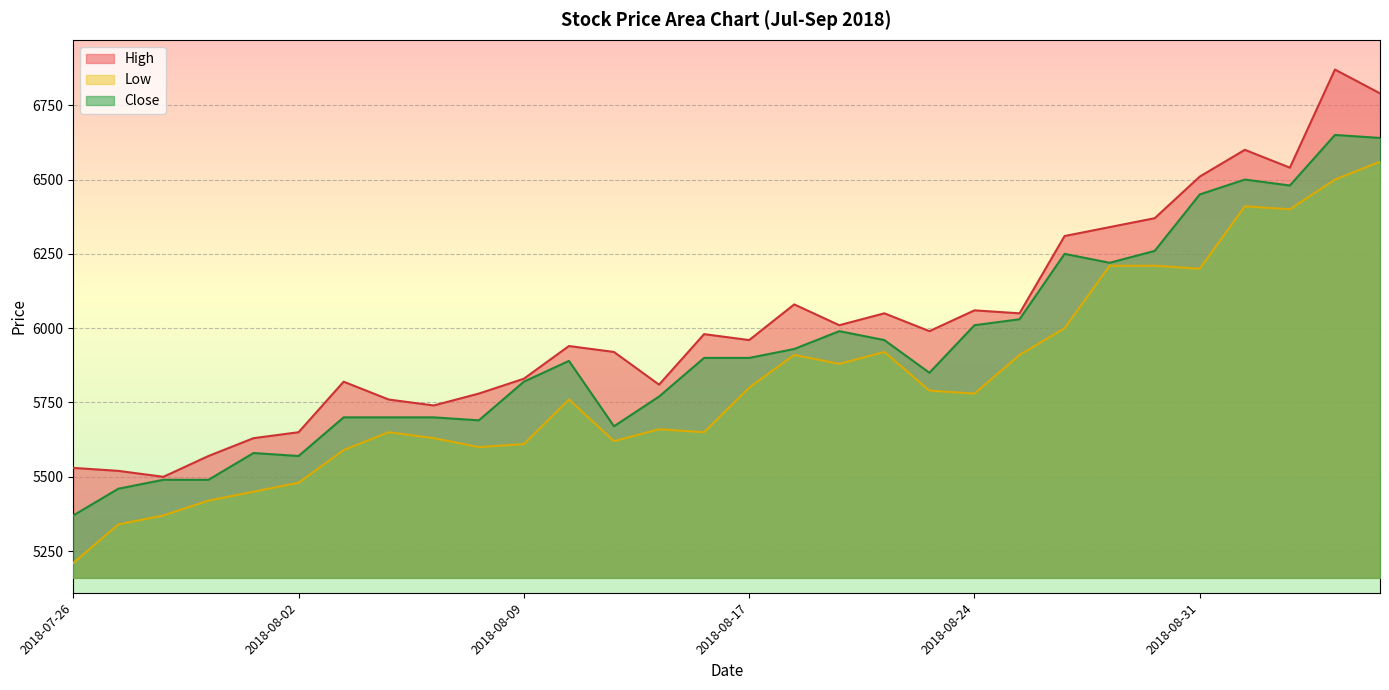

Reading left to right, list all the values displayed in this chart.

High: 2018-07-26=5530	2018-07-27=5520	2018-07-30=5500	2018-07-31=5570	2018-08-01=5630	2018-08-02=5650	2018-08-03=5820	2018-08-06=5760	2018-08-07=5740	2018-08-08=5780	2018-08-09=5830	2018-08-10=5940	2018-08-13=5920	2018-08-14=5810	2018-08-16=5980	2018-08-17=5960	2018-08-20=6080	2018-08-21=6010	2018-08-22=6050	2018-08-23=5990	2018-08-24=6060	2018-08-27=6050	2018-08-28=6310	2018-08-29=6340	2018-08-30=6370	2018-08-31=6510	2018-09-03=6600	2018-09-04=6540	2018-09-05=6870	2018-09-06=6790
Low: 2018-07-26=5210	2018-07-27=5340	2018-07-30=5370	2018-07-31=5420	2018-08-01=5450	2018-08-02=5480	2018-08-03=5590	2018-08-06=5650	2018-08-07=5630	2018-08-08=5600	2018-08-09=5610	2018-08-10=5760	2018-08-13=5620	2018-08-14=5660	2018-08-16=5650	2018-08-17=5800	2018-08-20=5910	2018-08-21=5880	2018-08-22=5920	2018-08-23=5790	2018-08-24=5780	2018-08-27=5910	2018-08-28=6000	2018-08-29=6210	2018-08-30=6210	2018-08-31=6200	2018-09-03=6410	2018-09-04=6400	2018-09-05=6500	2018-09-06=6560
Close: 2018-07-26=5370	2018-07-27=5460	2018-07-30=5490	2018-07-31=5490	2018-08-01=5580	2018-08-02=5570	2018-08-03=5700	2018-08-06=5700	2018-08-07=5700	2018-08-08=5690	2018-08-09=5820	2018-08-10=5890	2018-08-13=5670	2018-08-14=5770	2018-08-16=5900	2018-08-17=5900	2018-08-20=5930	2018-08-21=5990	2018-08-22=5960	2018-08-23=5850	2018-08-24=6010	2018-08-27=6030	2018-08-28=6250	2018-08-29=6220	2018-08-30=6260	2018-08-31=6450	2018-09-03=6500	2018-09-04=6480	2018-09-05=6650	2018-09-06=6640